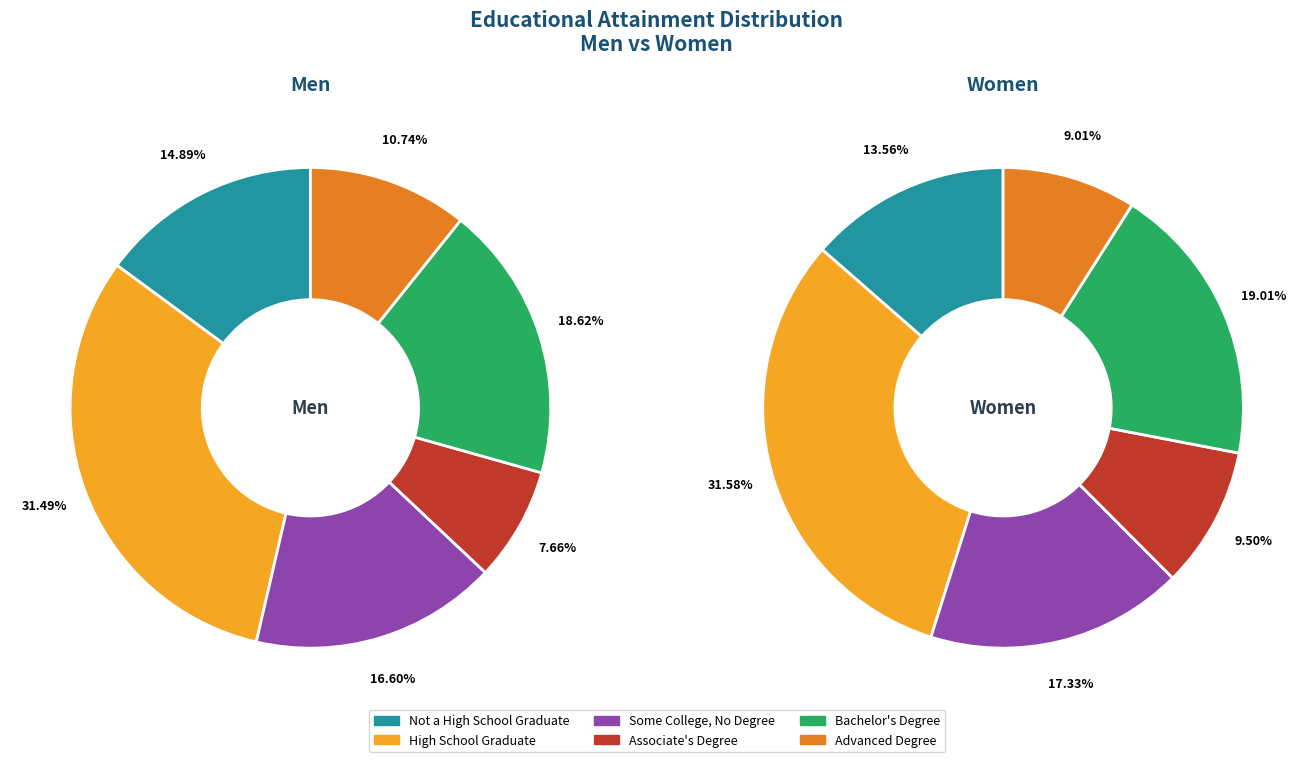

To the nearest percent, what percentage of the pie is Bachelor's Degree?

19%